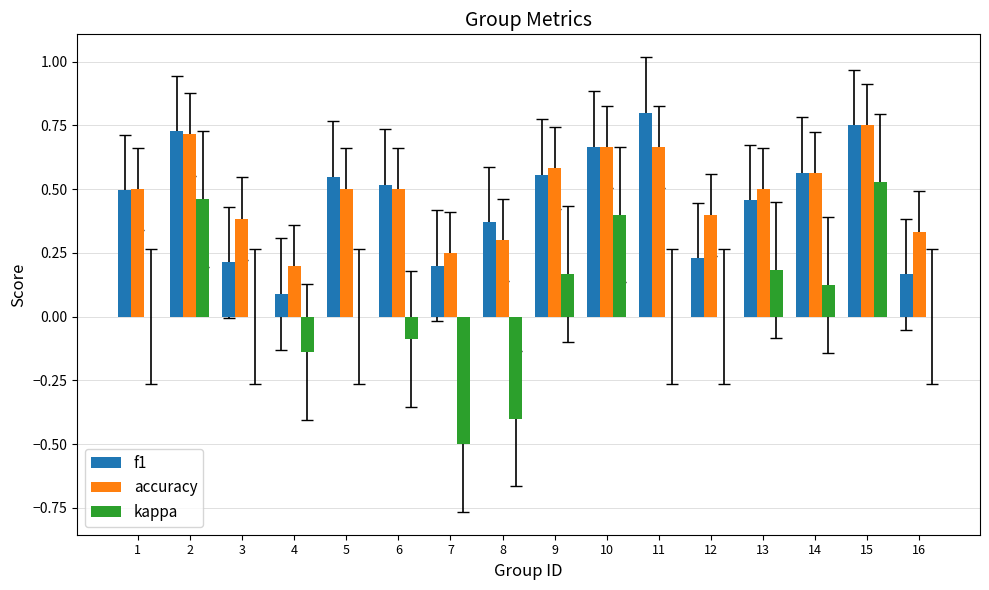

At which category does the chart reach its peak across all series?

11